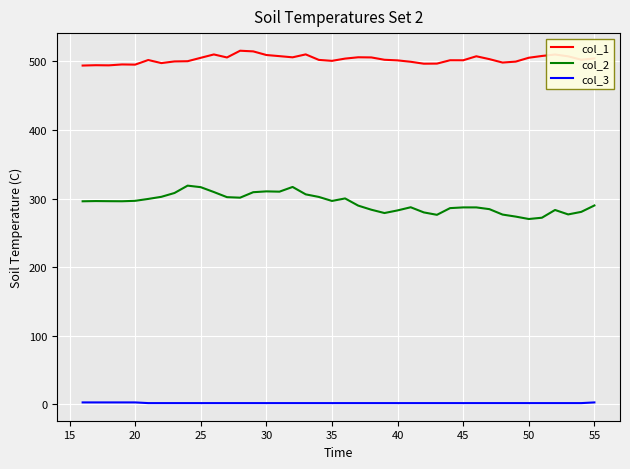

Which series has the largest range (max minus min)?

col_2